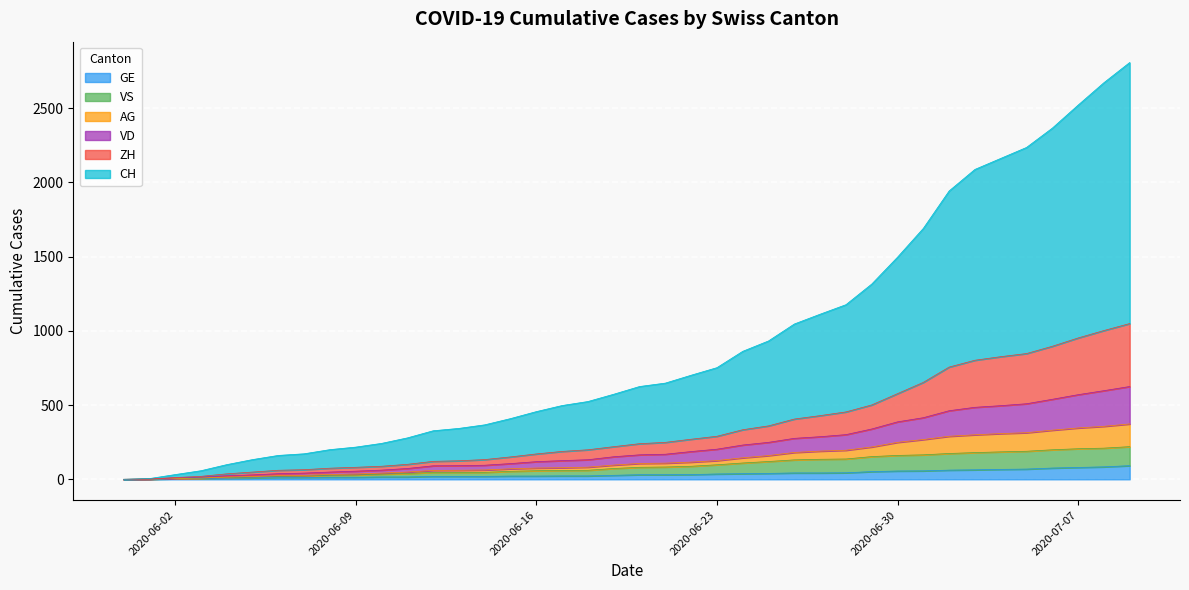

Where does the GE series first go above 31?

2020-06-22